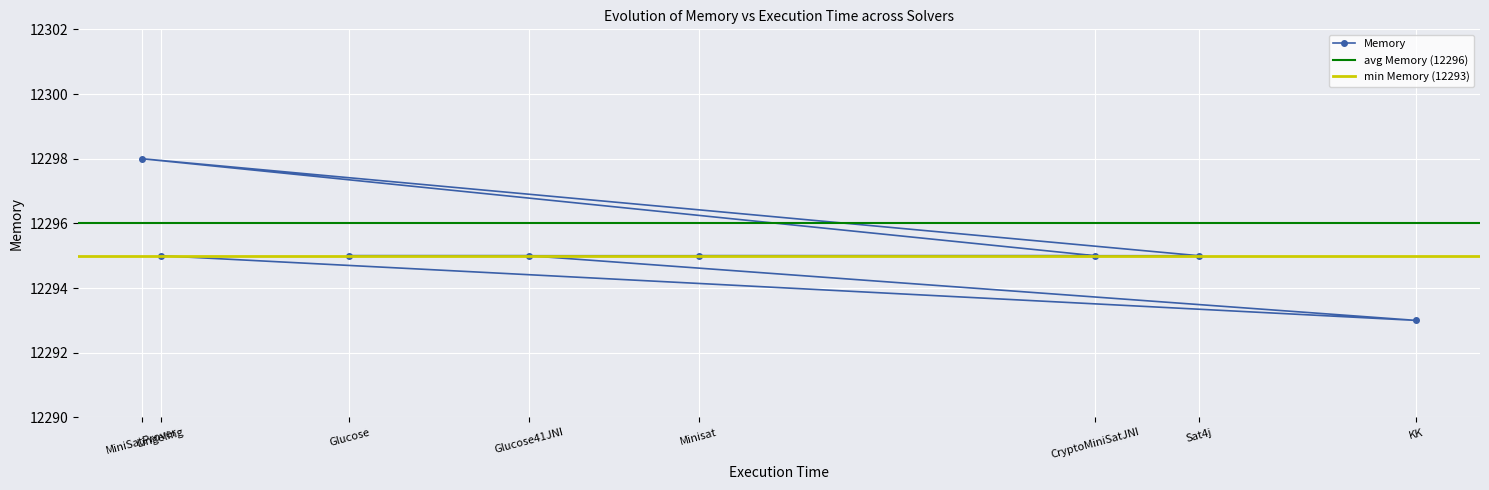

The value at Minisat is 18085. True or false?

False